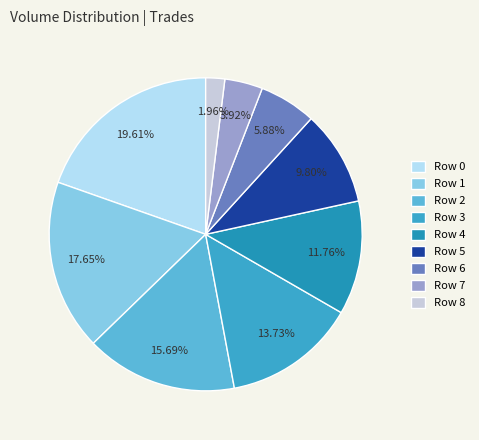

Which category has the biggest portion of the pie?

Row 0